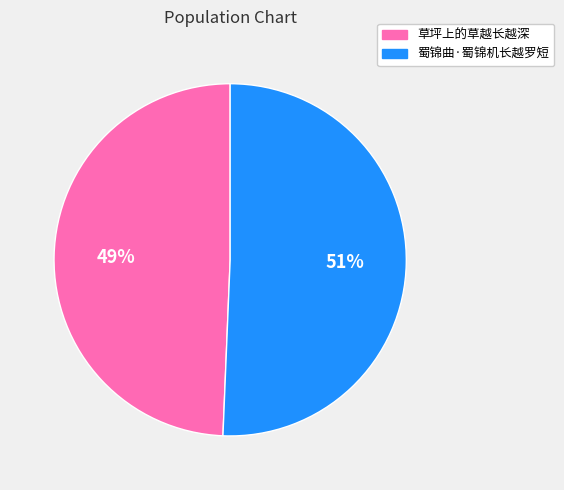

Between 草坪上的草越长越深 and 蜀锦曲·蜀锦机长越罗短, which is larger?

蜀锦曲·蜀锦机长越罗短